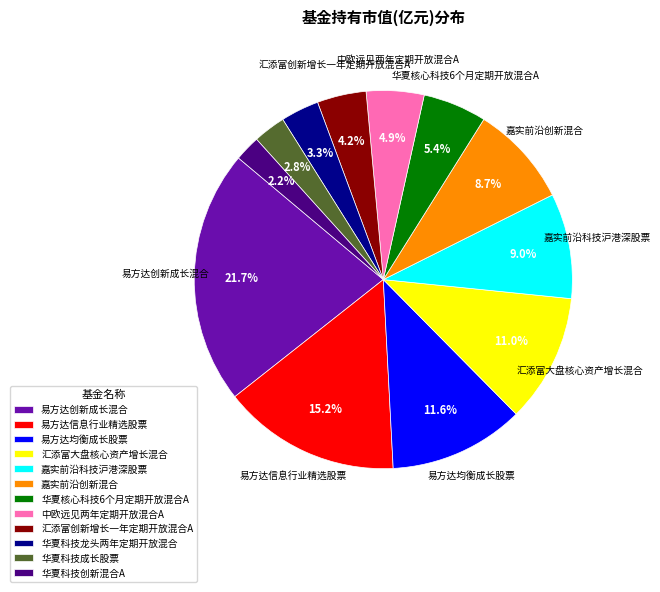

Is there a majority slice in this chart?

No